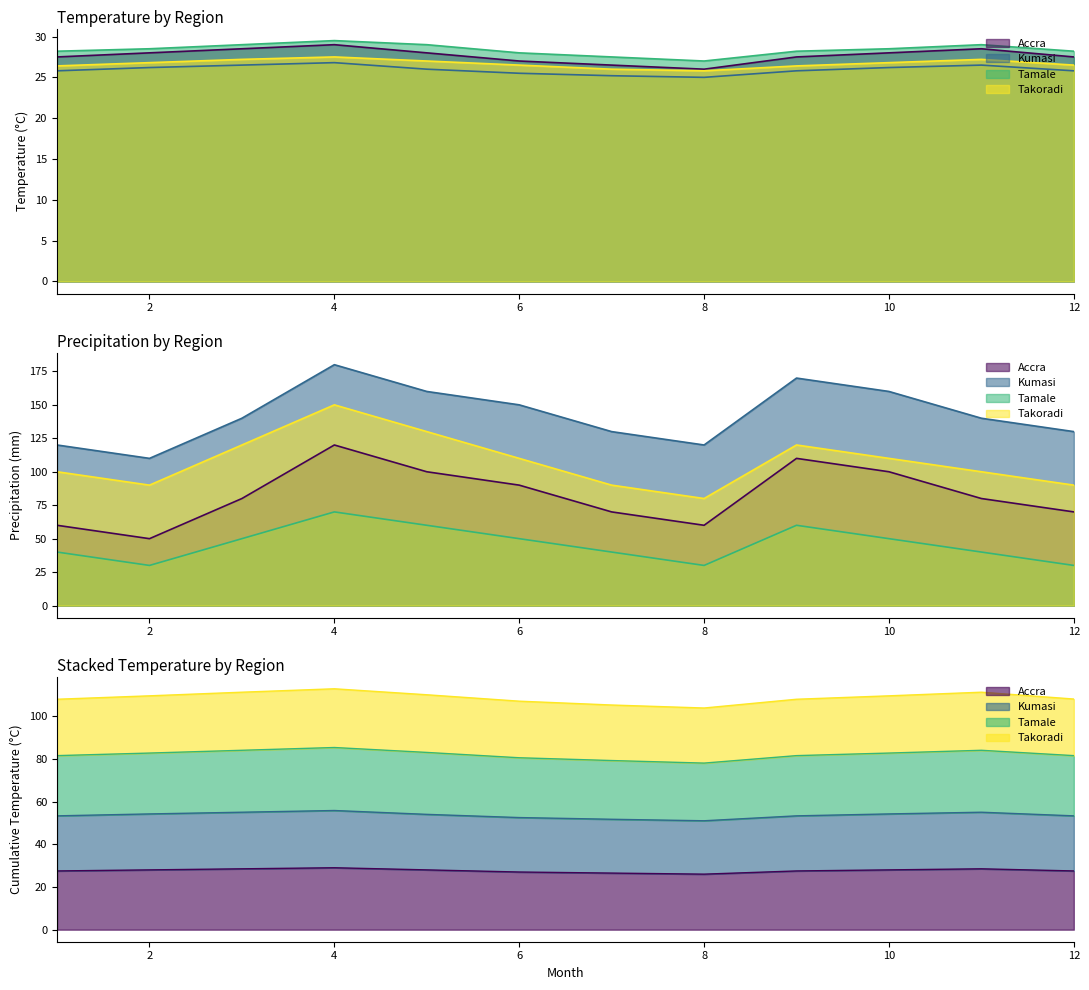

At which label does Kumasi reach its peak?

4